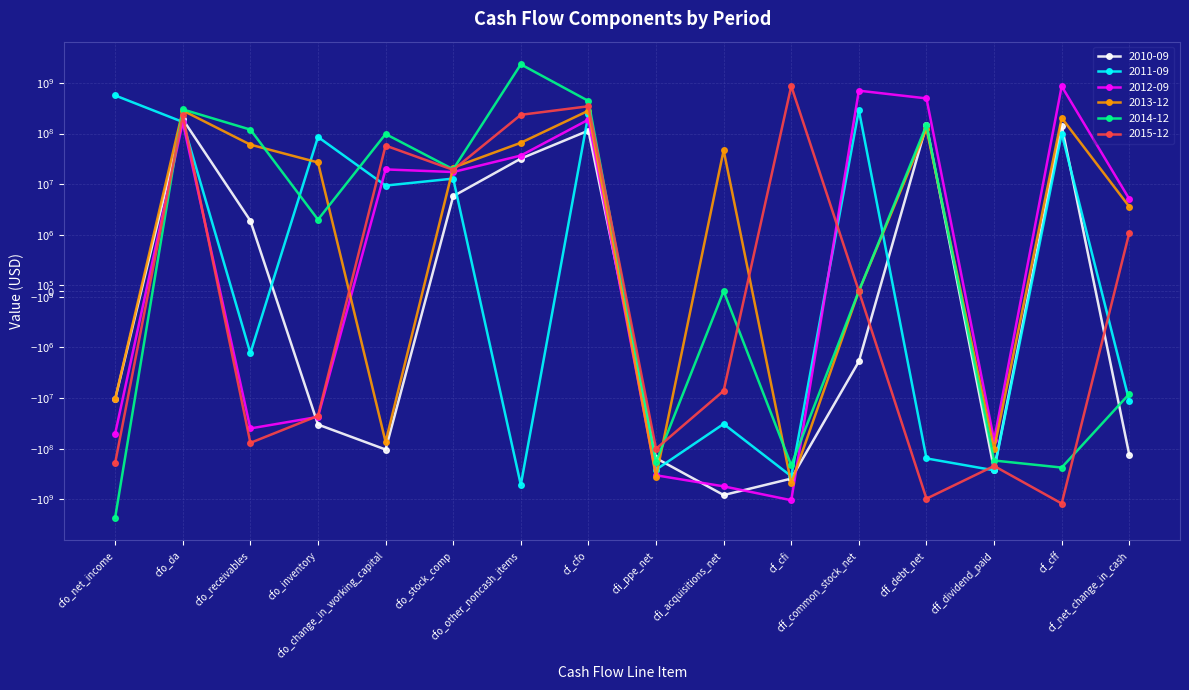

Reading right to left, what are all the values shown in this chart?

2010-09: -132900000	143300000	-260100000	147700000	-1900000	-390600000	-824500000	-154100000	114400000	32000000	5800000	-104100000	-33400000	1900000	191800000	-10600000
2011-09: -11500000	100100000	-267900000	-155900000	290200000	-350600000	-32500000	-260000000	239000000	-519200000	12900000	9400000	85700000	-1300000	169600000	565900000
2012-09: 5100000	859700000	-68400000	495000000	703500000	-1042900000	-555600000	-335800000	188300000	36800000	17400000	19600000	-23600000	-39900000	167900000	-50600000
2013-12: 3600000	203600000	-102500000	124700000	0	-483000000	46900000	-357600000	283000000	65800000	21300000	-73800000	26900000	60400000	285300000	-10400000
2014-12: -8300000	-236300000	-171500000	146600000	0	-212700000	0	-182700000	440700000	2330200000	19700000	98000000	2000000	119700000	300100000	-2303700000
2015-12: 1100000	-1212200000	-219800000	-972900000	0	867200000	-7200000	-100700000	346100000	234600000	19200000	57900000	-22500000	-76900000	229600000	-192100000